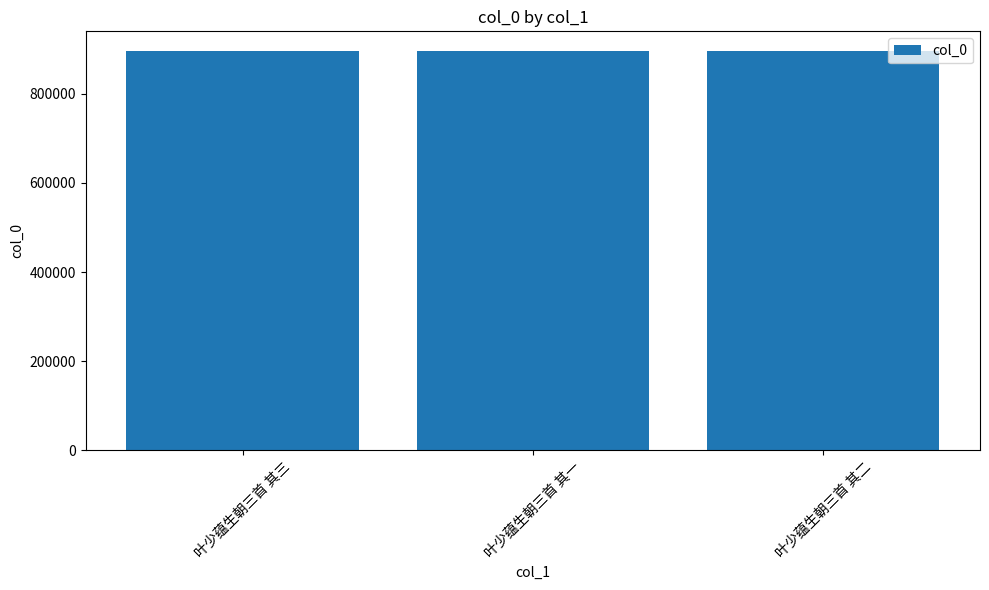

Does the chart contain stacked bars?

No